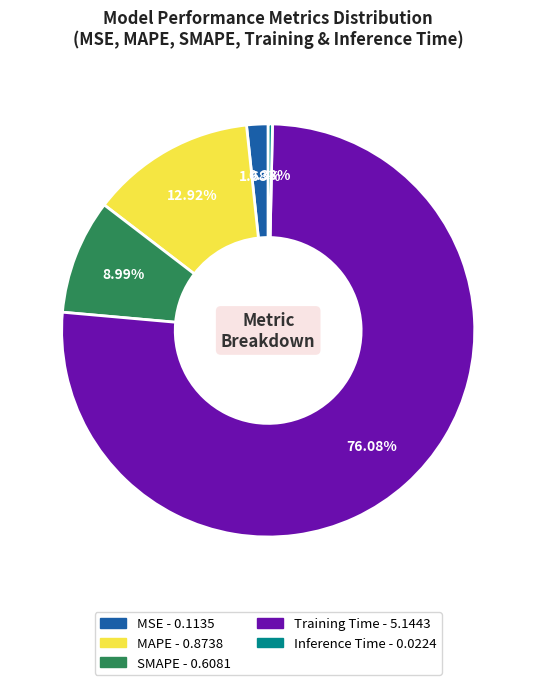

What is the total percentage of MAPE and Inference Time?

13.3%